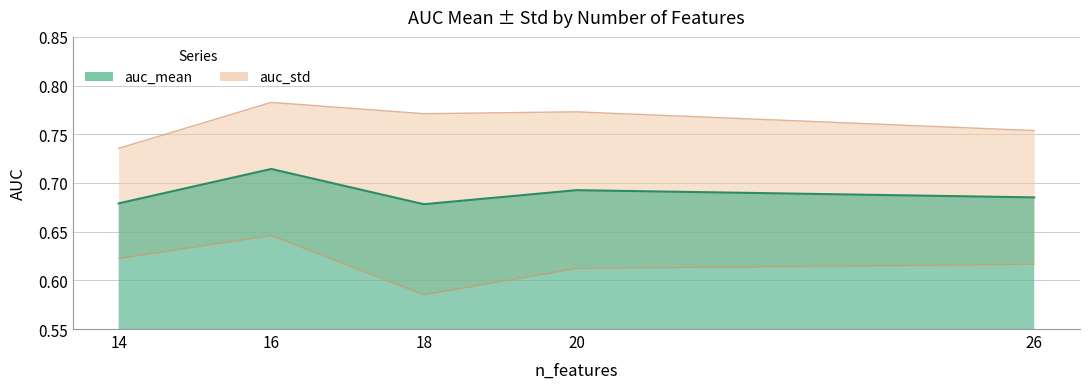

What is the average value?

0.7